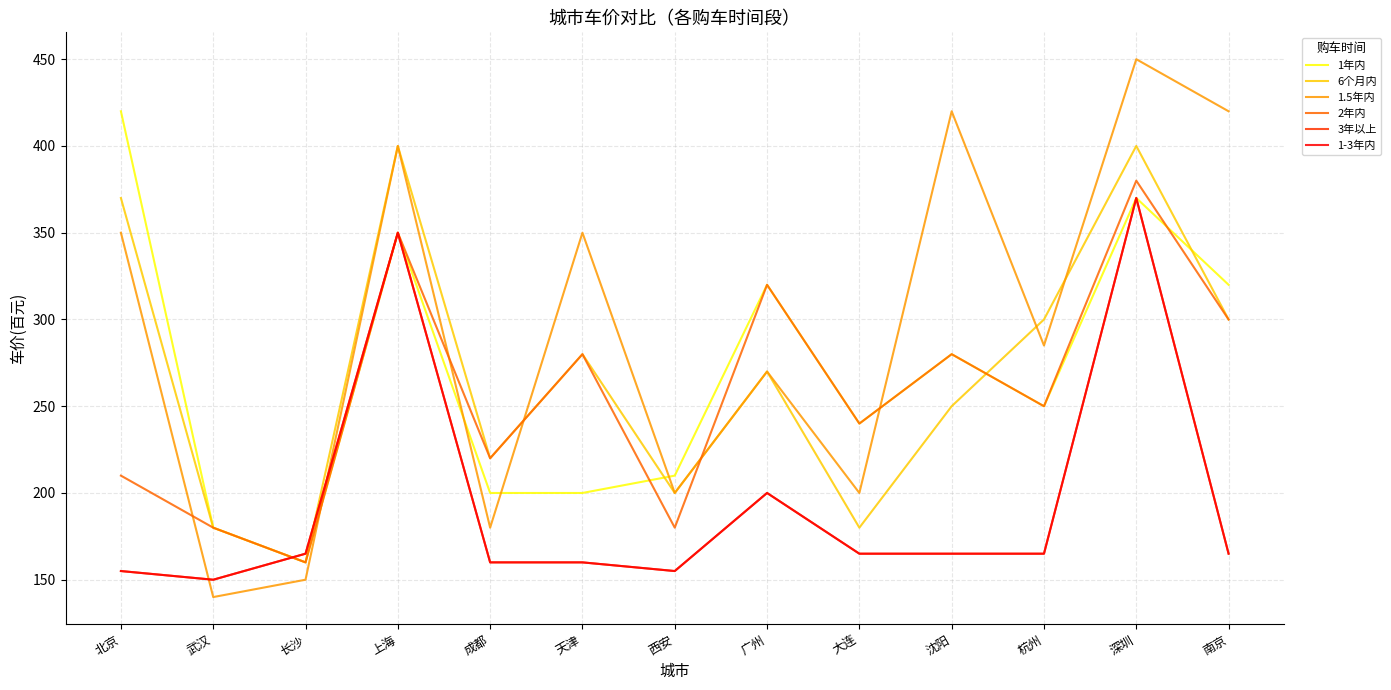

Reading left to right, extract all data points from this chart.

1年内: 420	180	160	350	200	200	210	320	240	280	250	370	320
6个月内: 370	180	160	400	220	280	200	270	180	250	300	400	300
1.5年内: 350	140	150	400	180	350	200	270	200	420	285	450	420
2年内: 210	180	160	350	220	280	180	320	240	280	250	380	300
3年以上: 155	150	165	350	160	160	155	200	165	165	165	370	165
1-3年内: 155	150	165	350	160	160	155	200	165	165	165	370	165